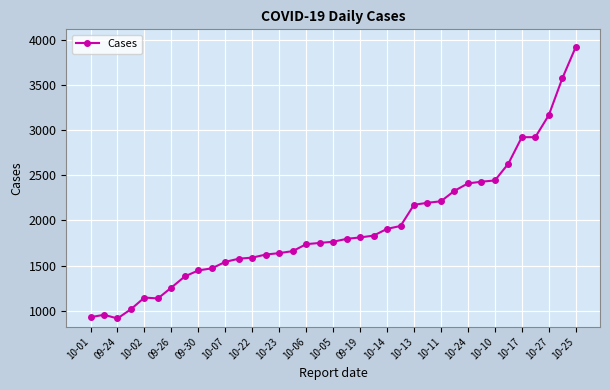

What is the average value?

1923